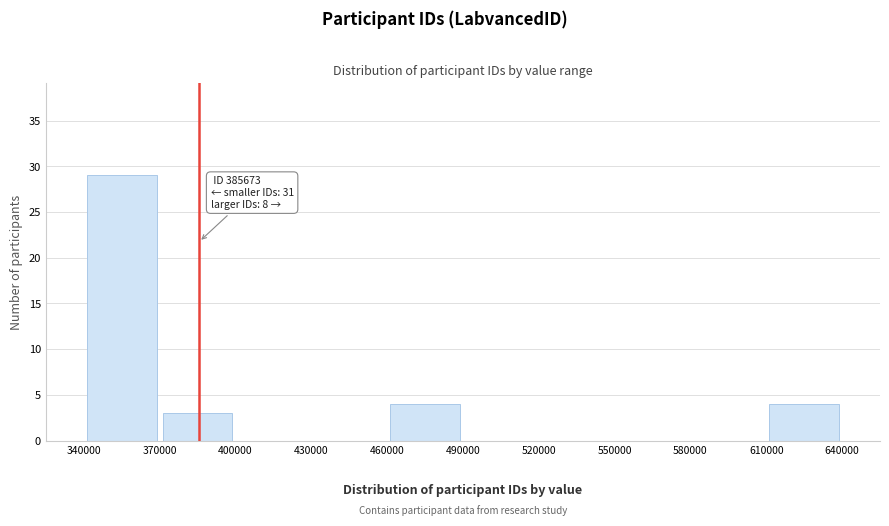

Over which range of the x-axis is the bar tallest?

340000 to 370000